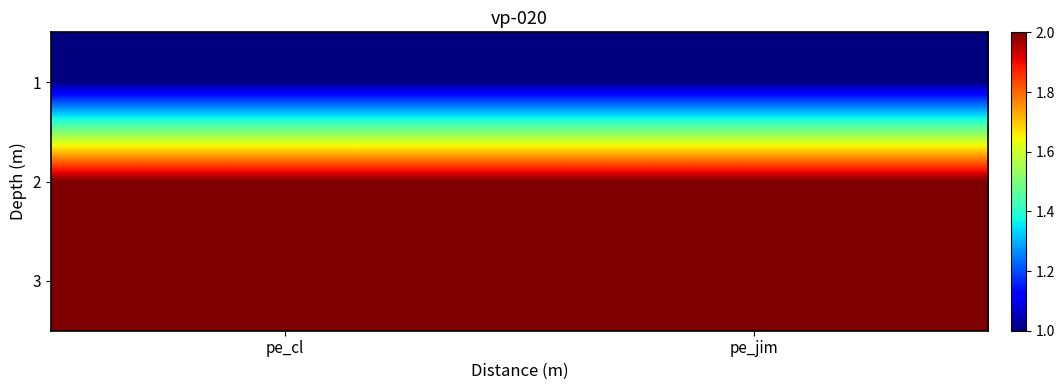

Reading right to left, extract all data points from this chart.

1: pe_jim=1	pe_cl=1
2: pe_jim=2	pe_cl=2
3: pe_jim=2	pe_cl=2